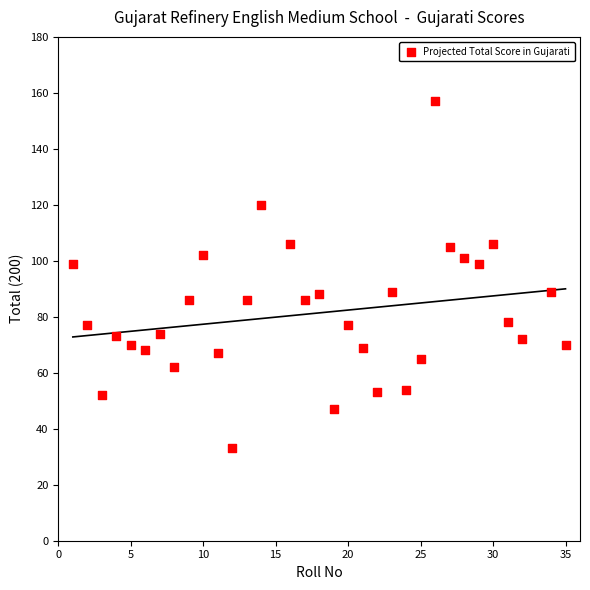

What is the range of X values (max minus min)?

34